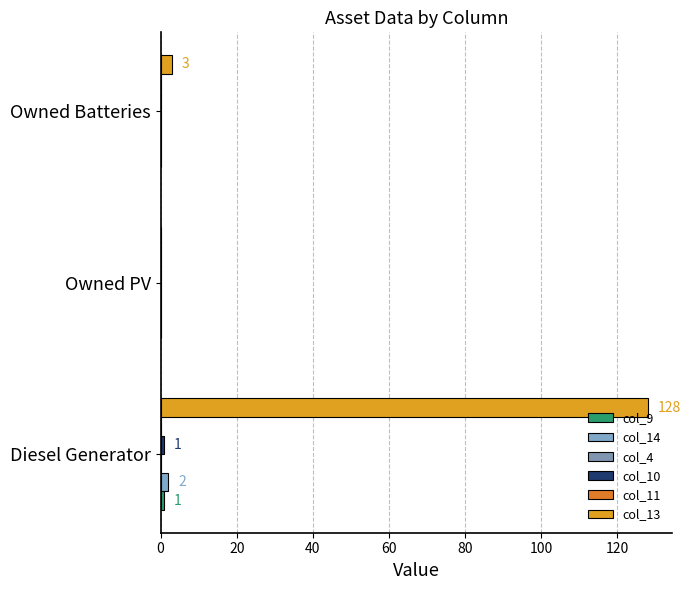

What are all the series names shown in the legend?

col_9, col_14, col_4, col_10, col_11, col_13